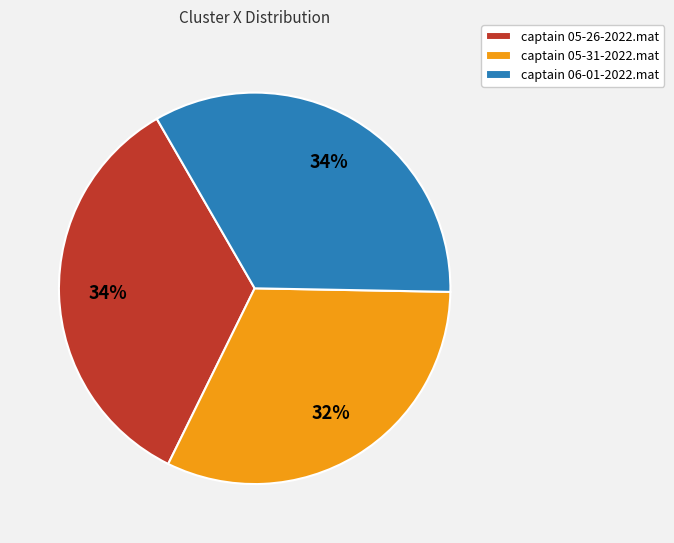

Count the number of slices in the pie.

3